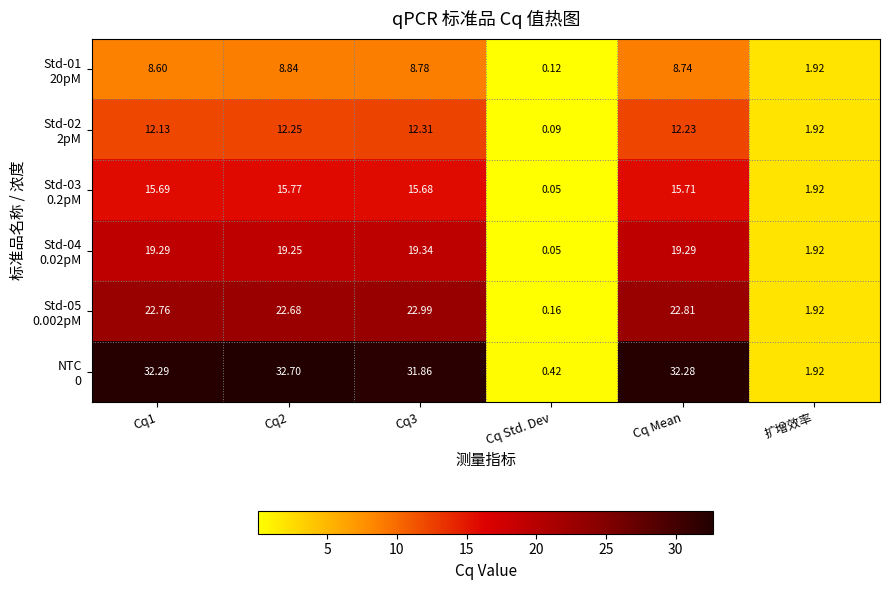

At how many categories does at least one series exceed 12?

4